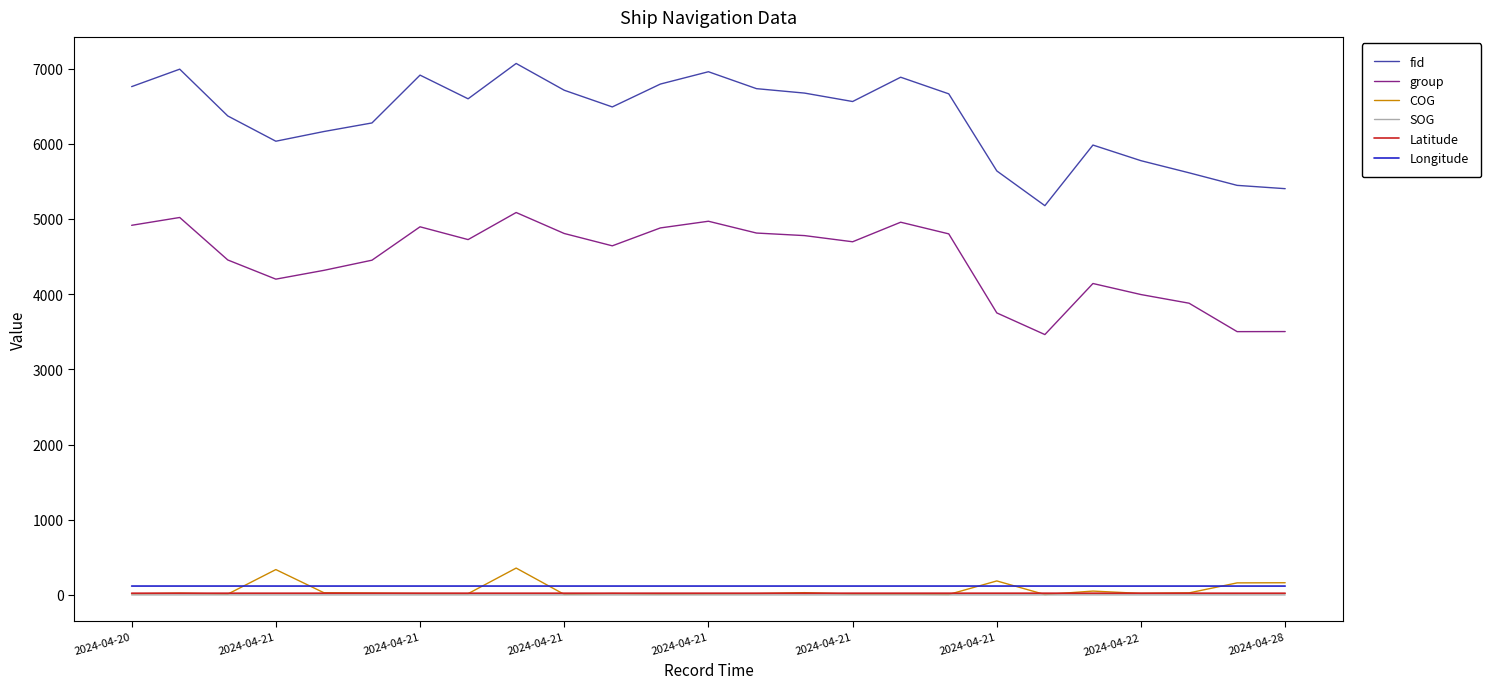

Which series has the largest total across all categories?

fid